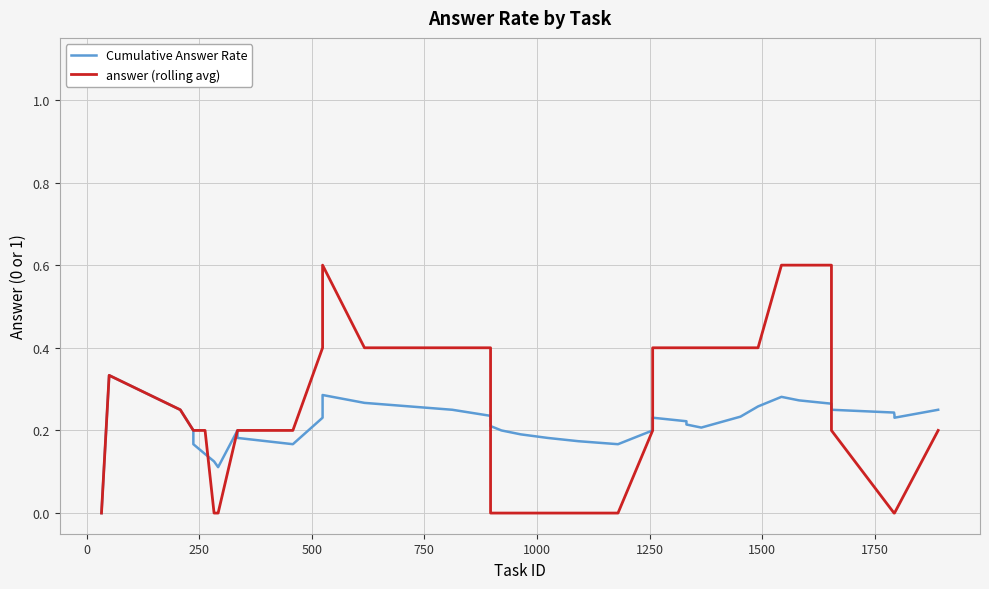

Rank the series by their average value, from lowest to highest.

Cumulative Answer Rate, answer (rolling avg)